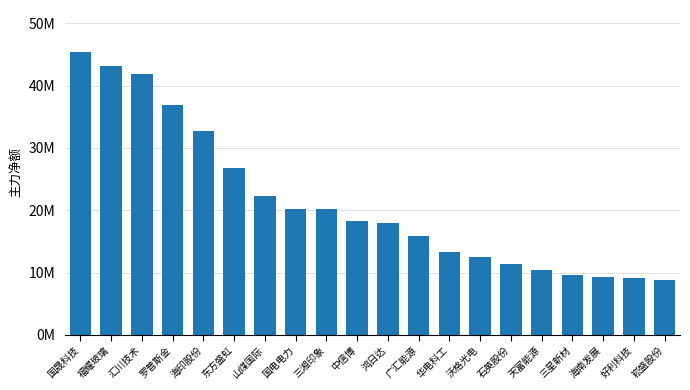

Are the bars horizontal?

No